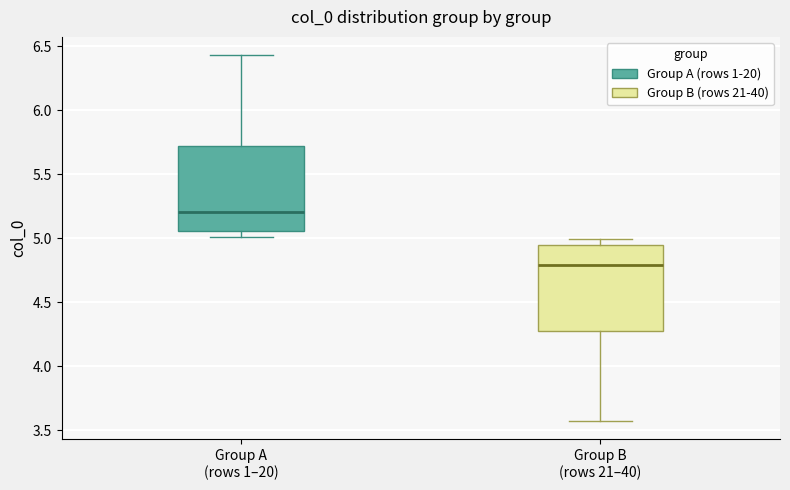

Reading left to right, read every box against the y-axis: the position of its median line, the range the box covers, and the ends of its whiskers. The values are not printed on the chart, so give them approximately, as read against the axis.

Group A (rows 1–20): median 5.20, box 5.05 to 5.70, whiskers 5.00 to 6.45
Group B (rows 21–40): median 4.80, box 4.30 to 4.95, whiskers 3.55 to 5.00